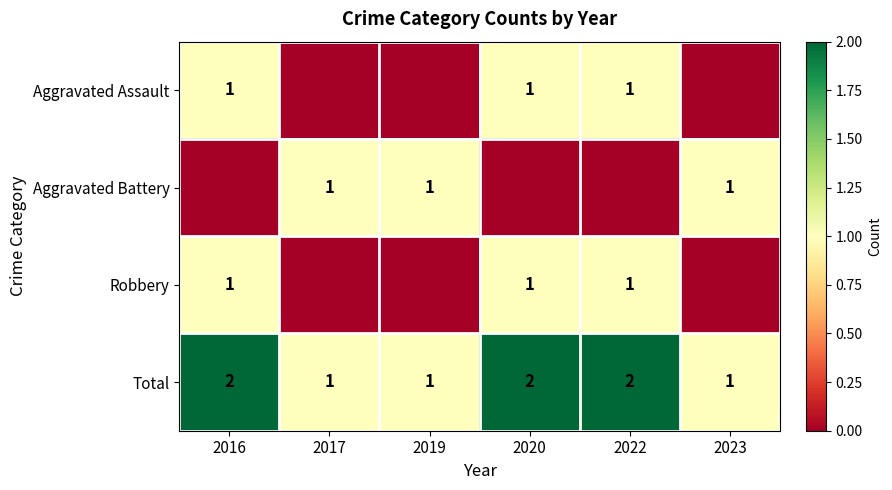

How many Total values are between 1 and 2?

6